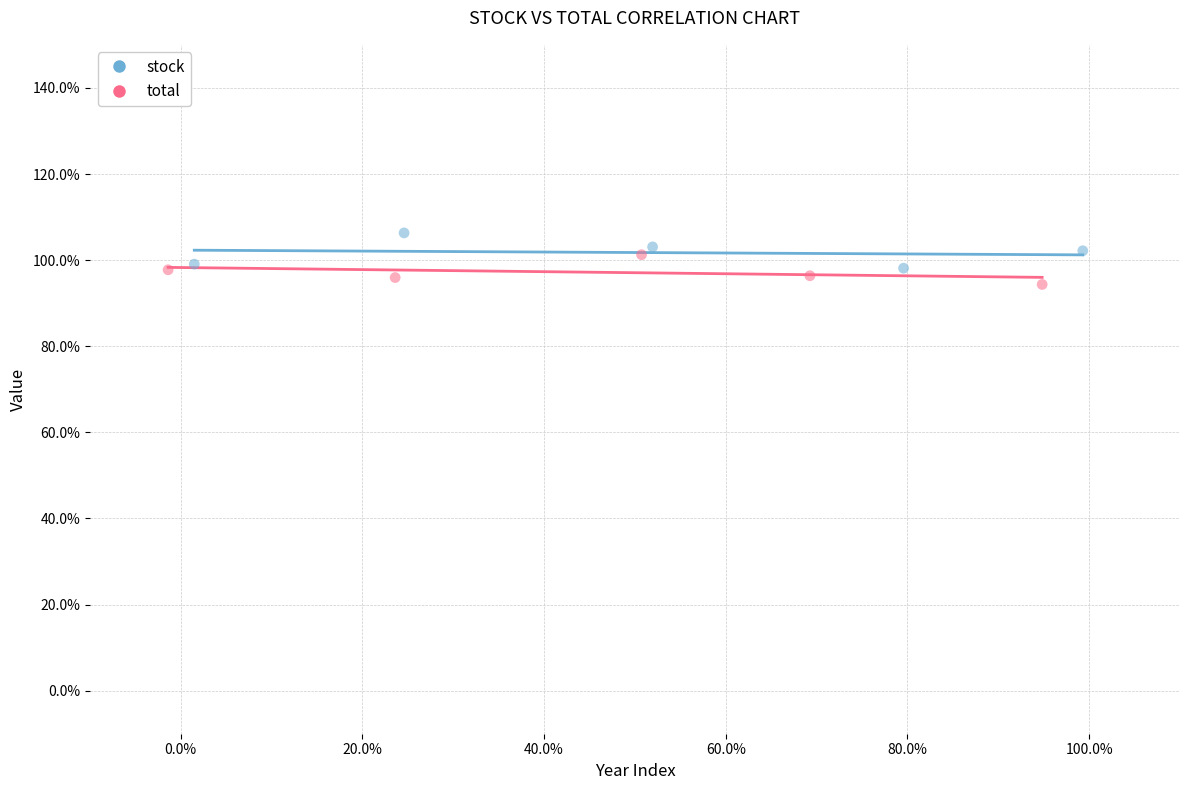

What are all the series names shown in the legend?

stock, total